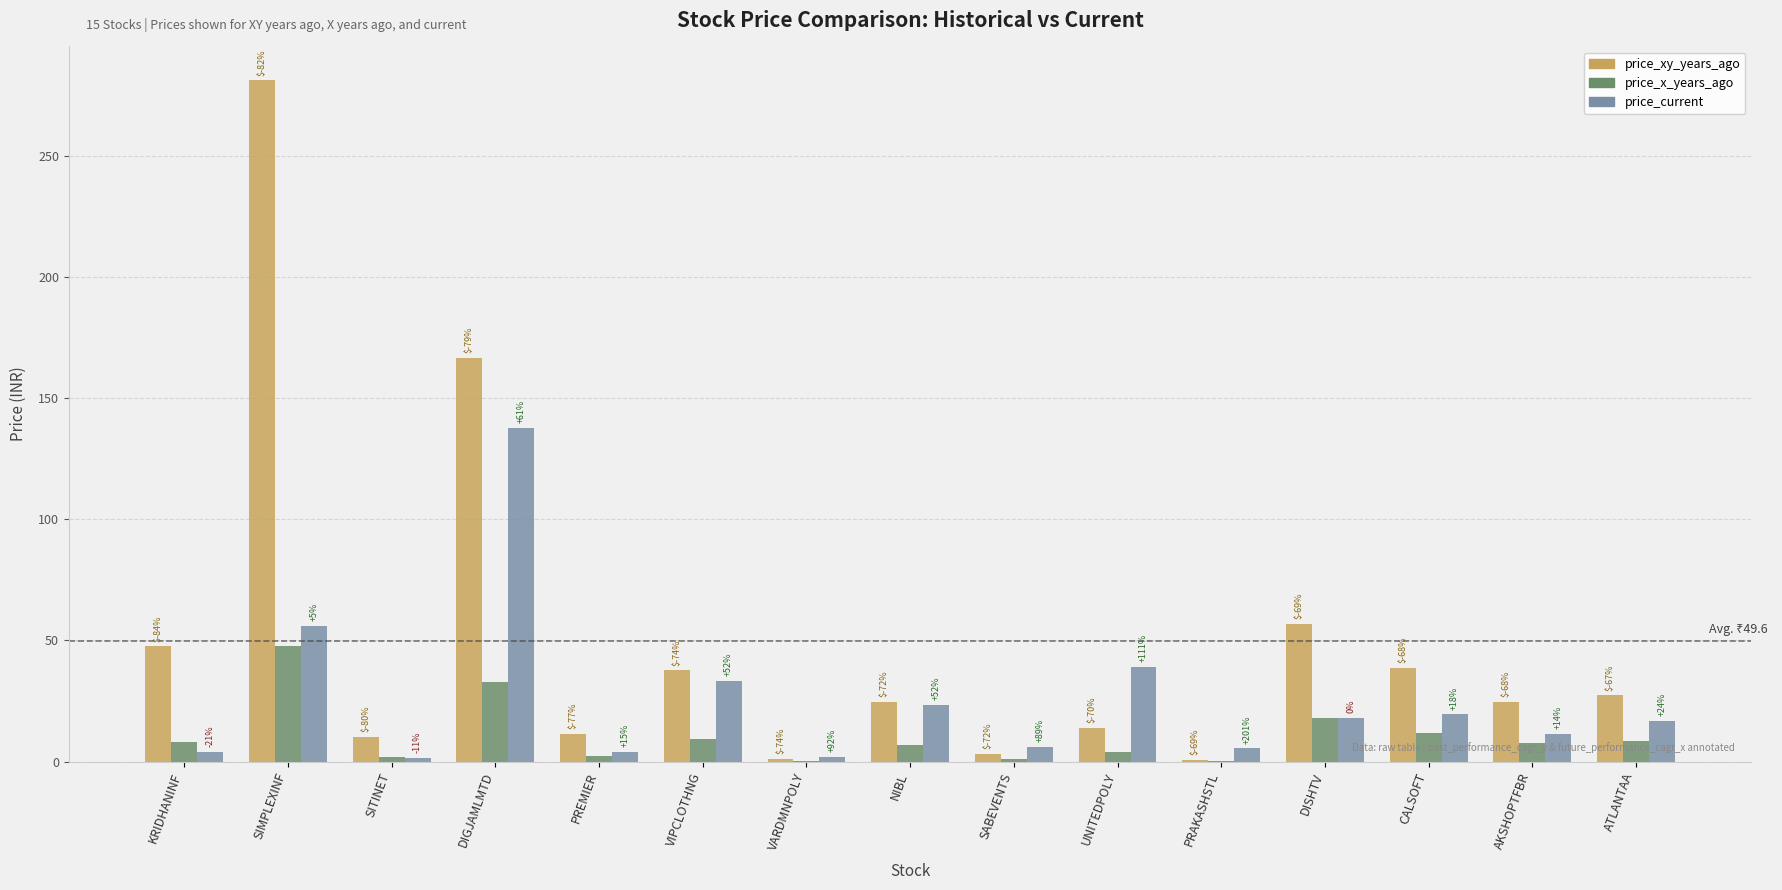

Rank the series by their average value, from lowest to highest.

price_x_years_ago, price_current, price_xy_years_ago